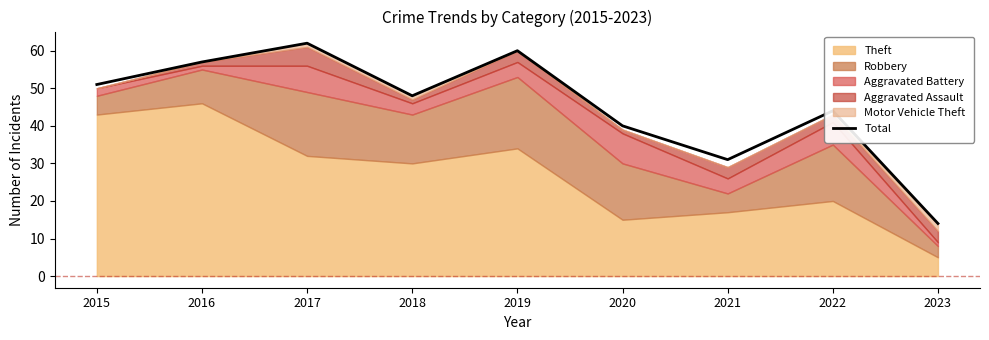

List the labels in order of value, smallest first.

2023, 2021, 2020, 2022, 2018, 2015, 2016, 2019, 2017